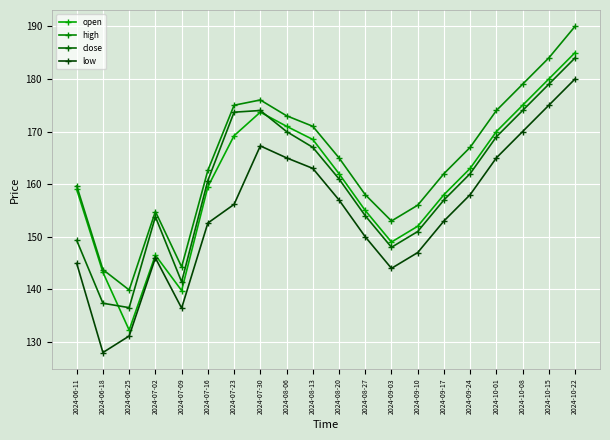

What is the label of the 18th point from the left?

2024-10-08